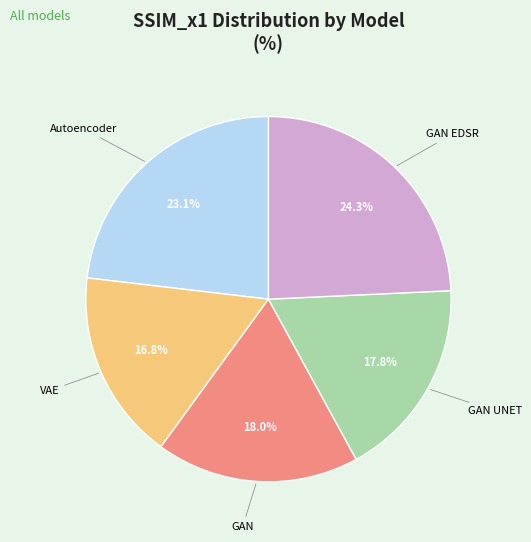

Does GAN EDSR represent more than half of the total?

No